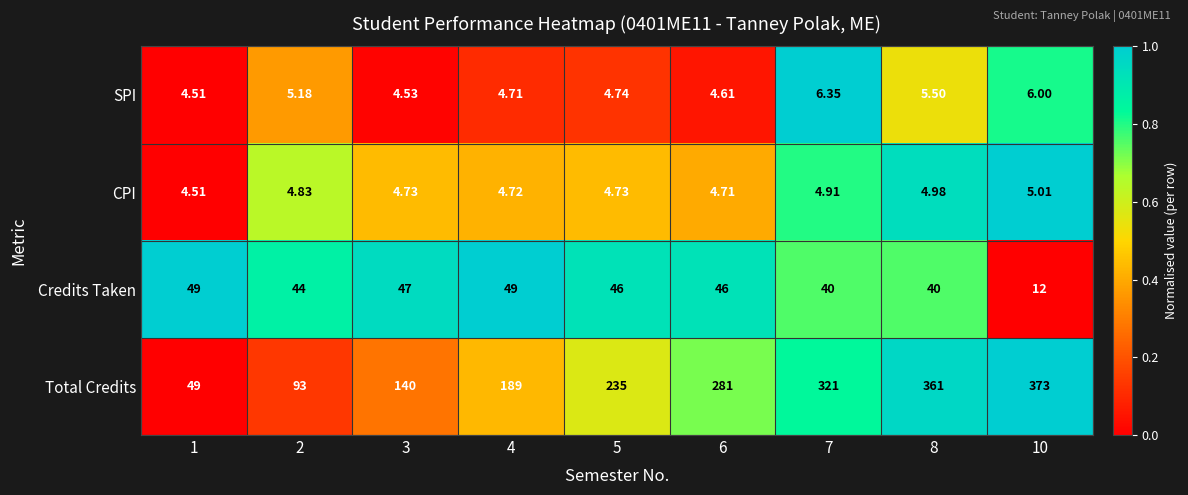

Count the number of categories in the chart.

9